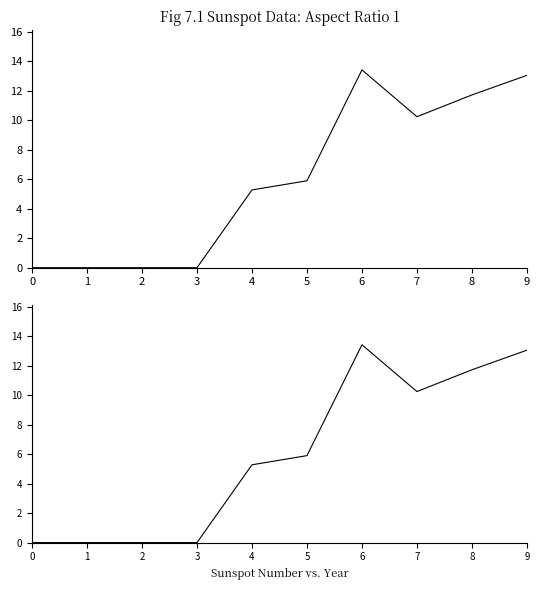

At which category is the sum across all series the highest?

6